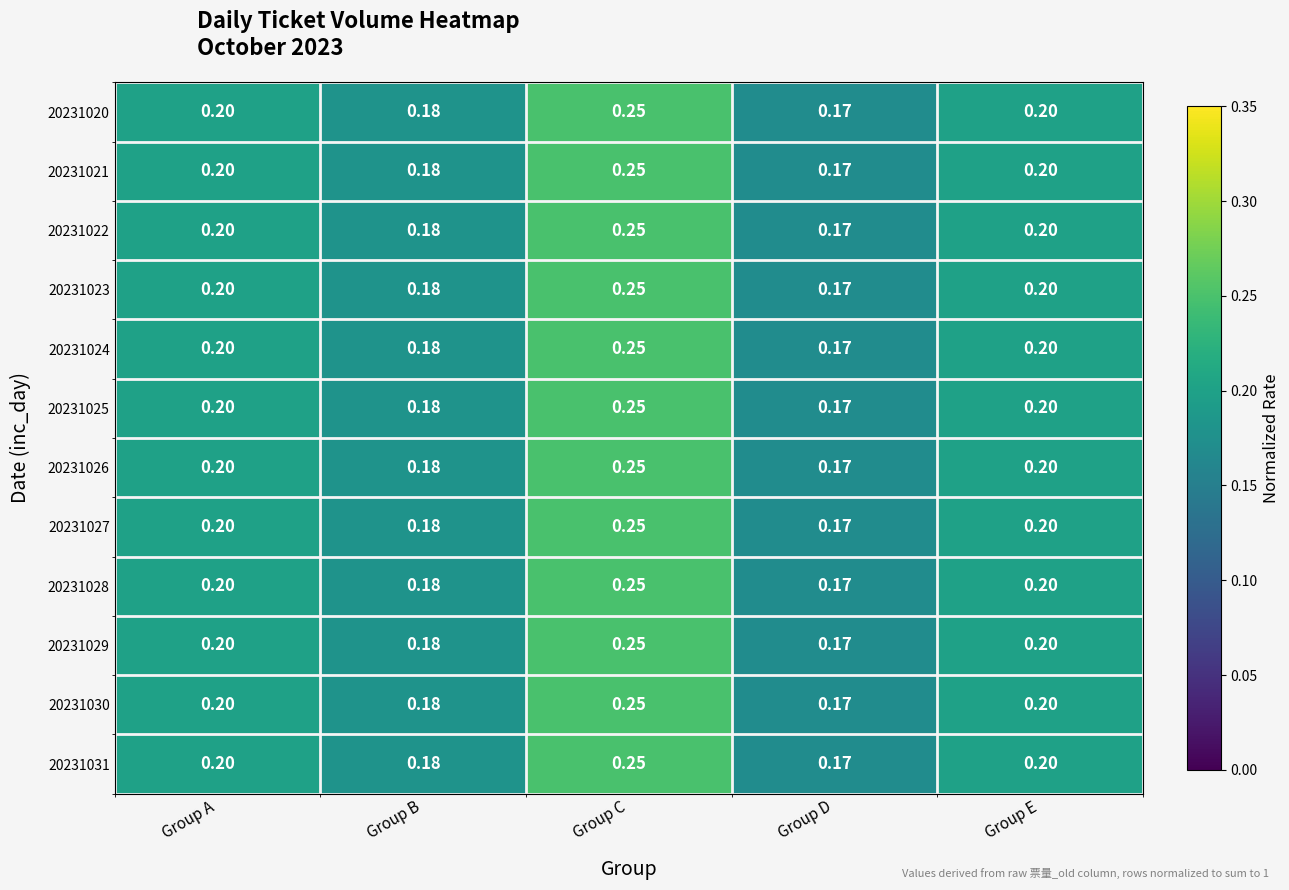

At which category does the chart reach its peak across all series?

Group C